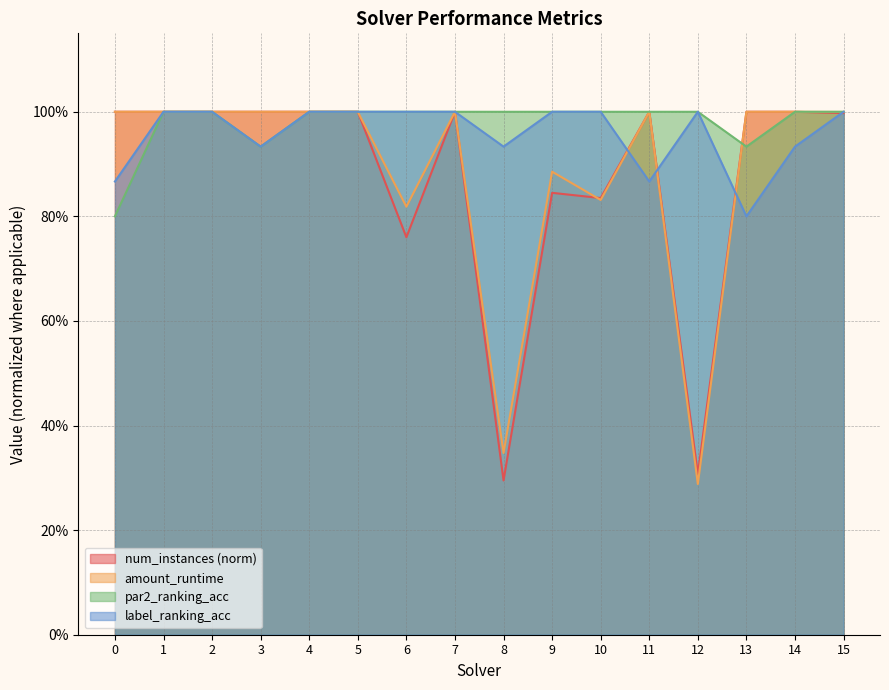

The value of num_instances at 12 is 0.3. True or false?

True